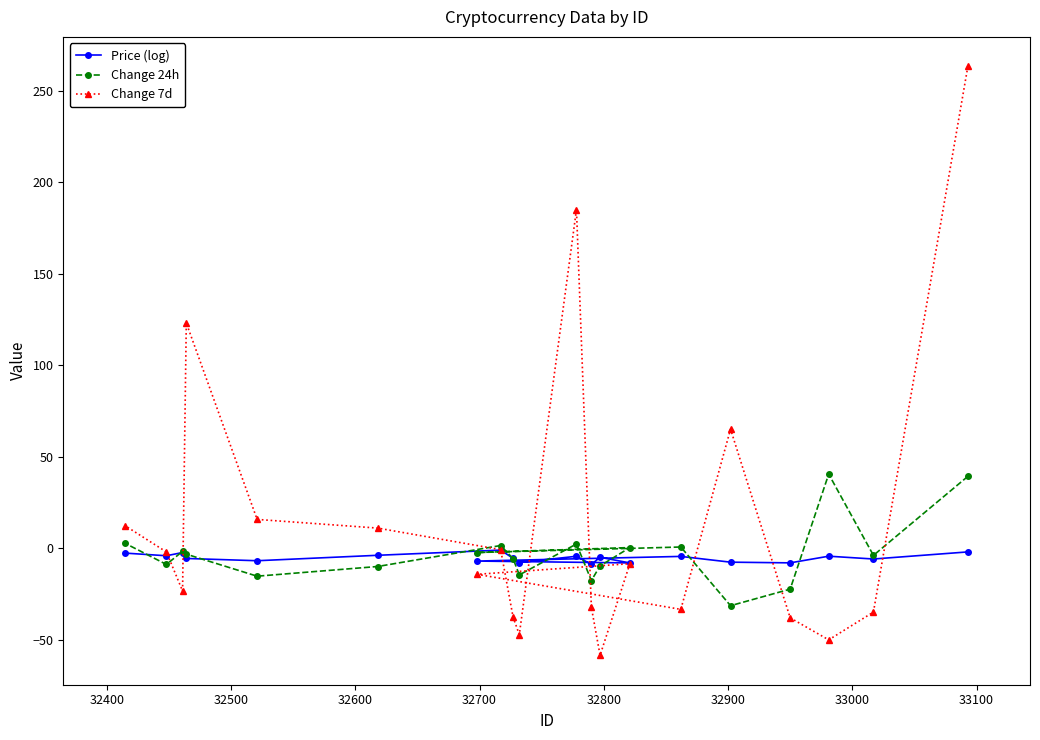

Which series has the widest spread of values?

Change 7d